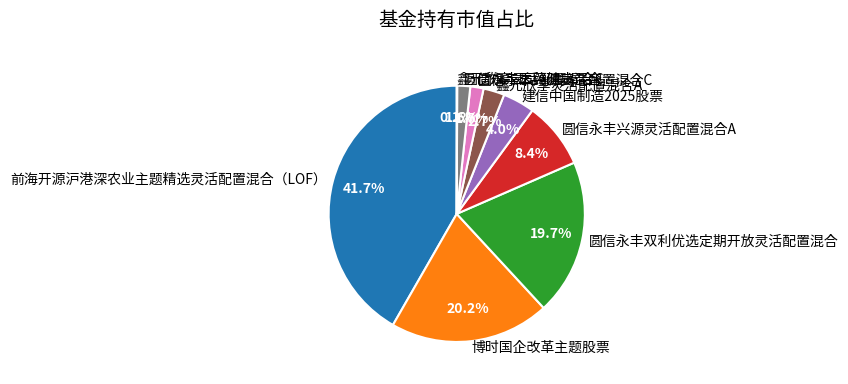

Which has a higher value, 圆信永丰兴源灵活配置混合A or 前海开源沪港深农业主题精选灵活配置混合（LOF）?

前海开源沪港深农业主题精选灵活配置混合（LOF）